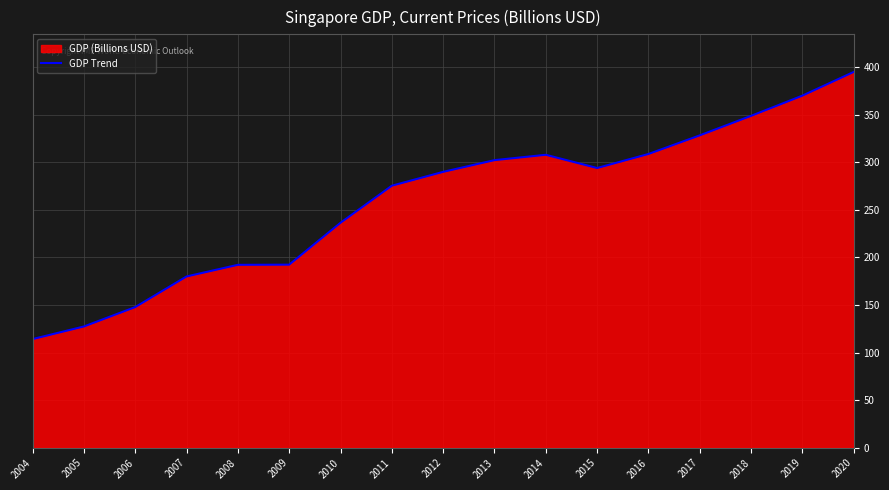

What is the change in value from 2005 to 2016?

+181.3